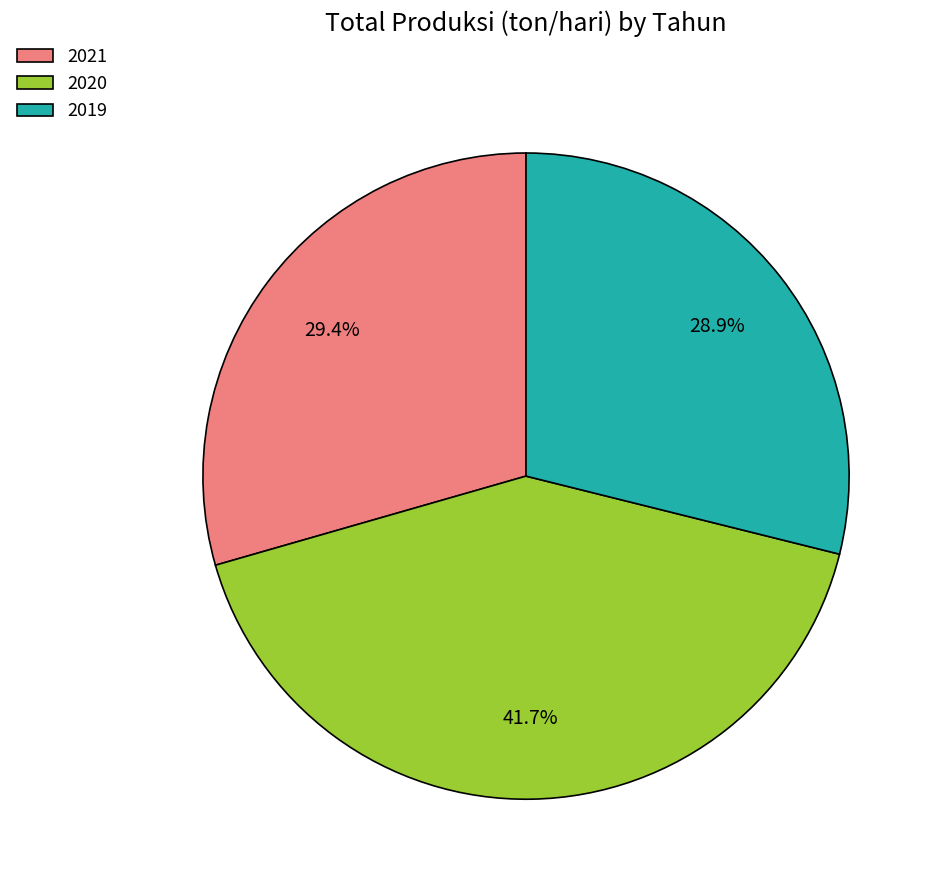

To the nearest percent, what is the difference between the largest and smallest slice percentages?

13%